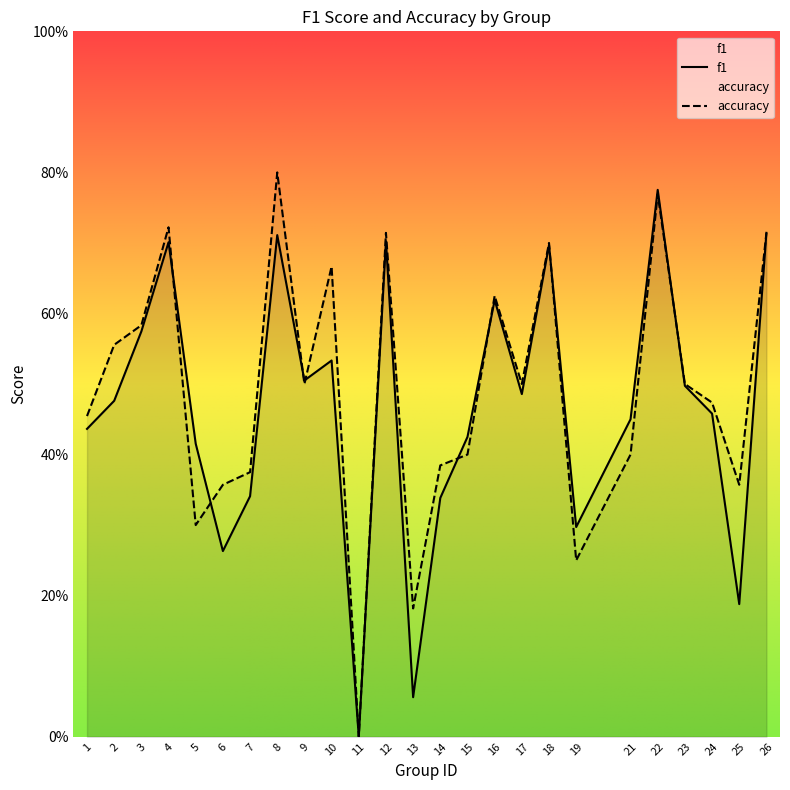

What are all the series names shown in the legend?

f1, accuracy